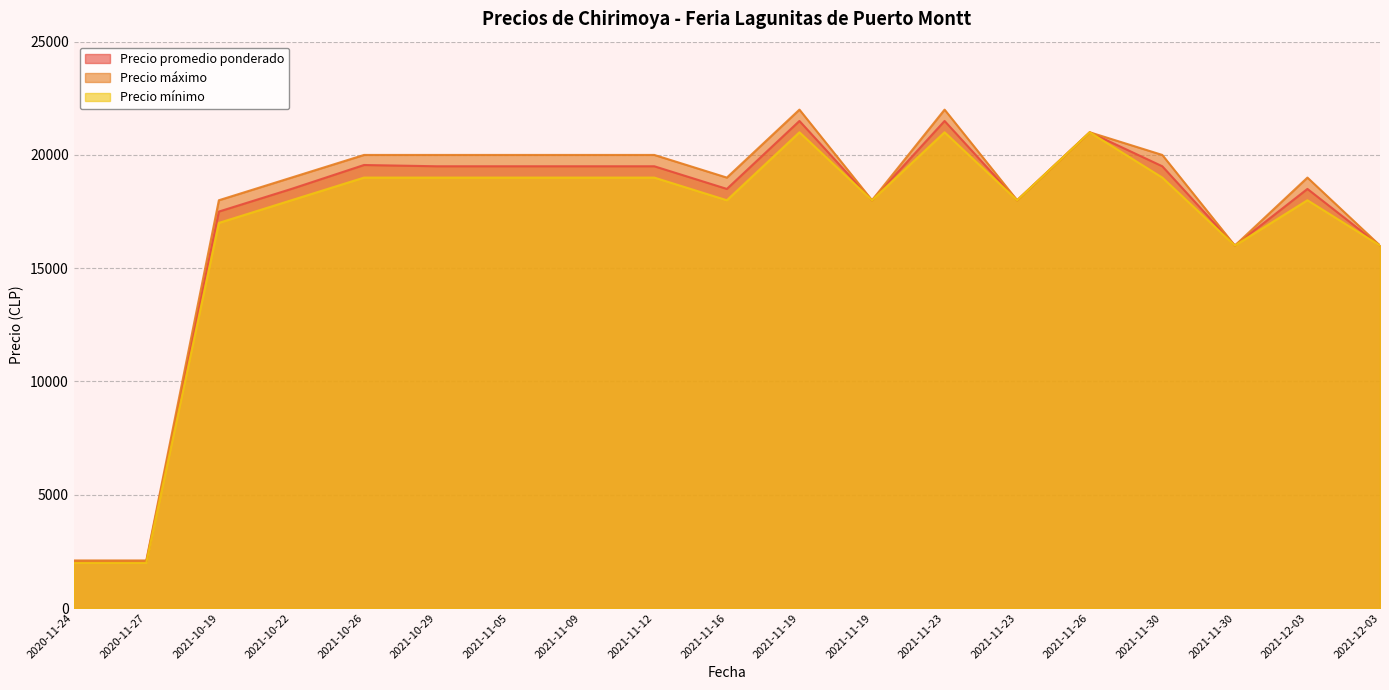

What is the average value of the Precio mínimo series?

16842